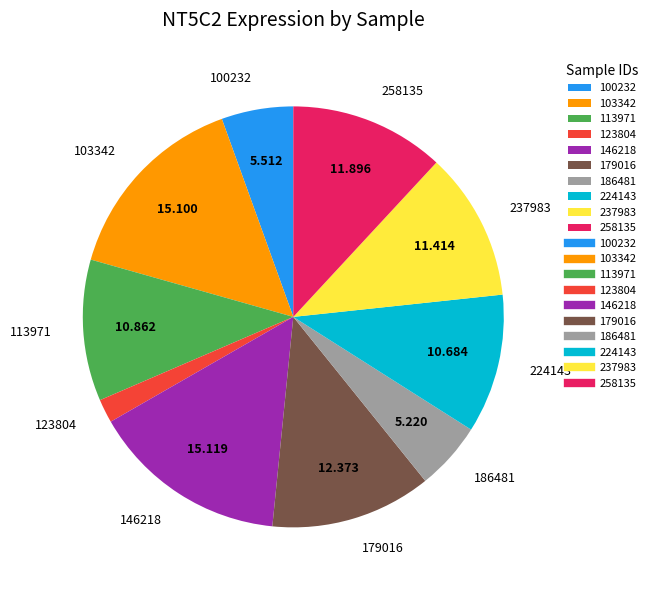

Is there any slice that represents more than half of the pie?

No